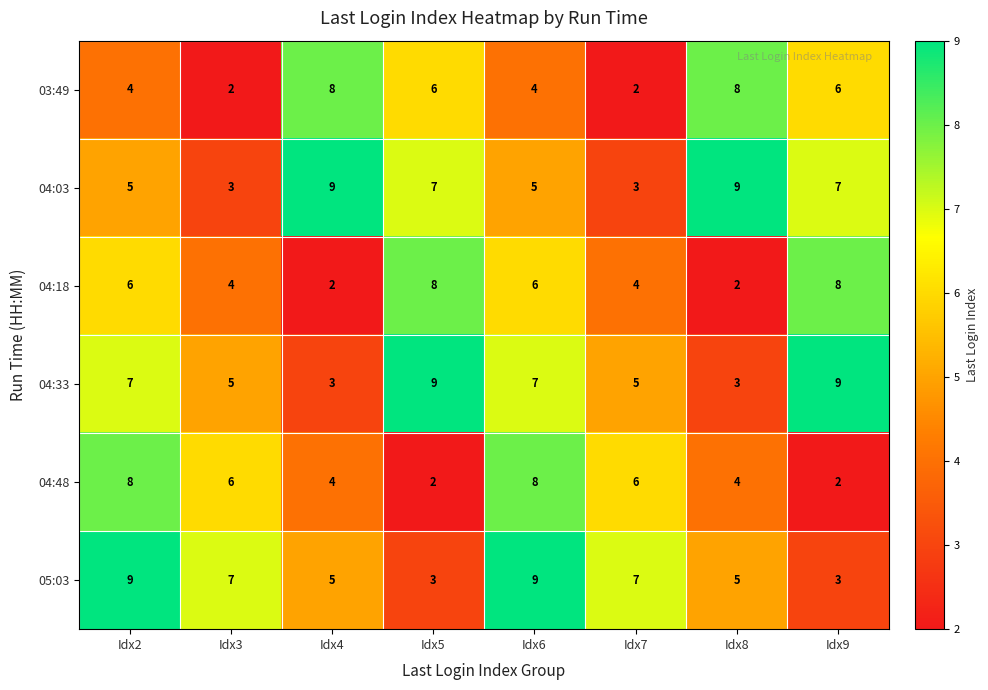

Where does the 05:03 series first go above 7?

Idx2